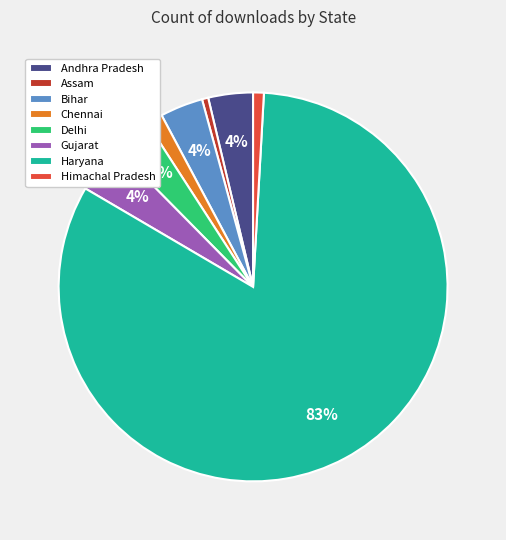

Which slice is the largest?

Haryana